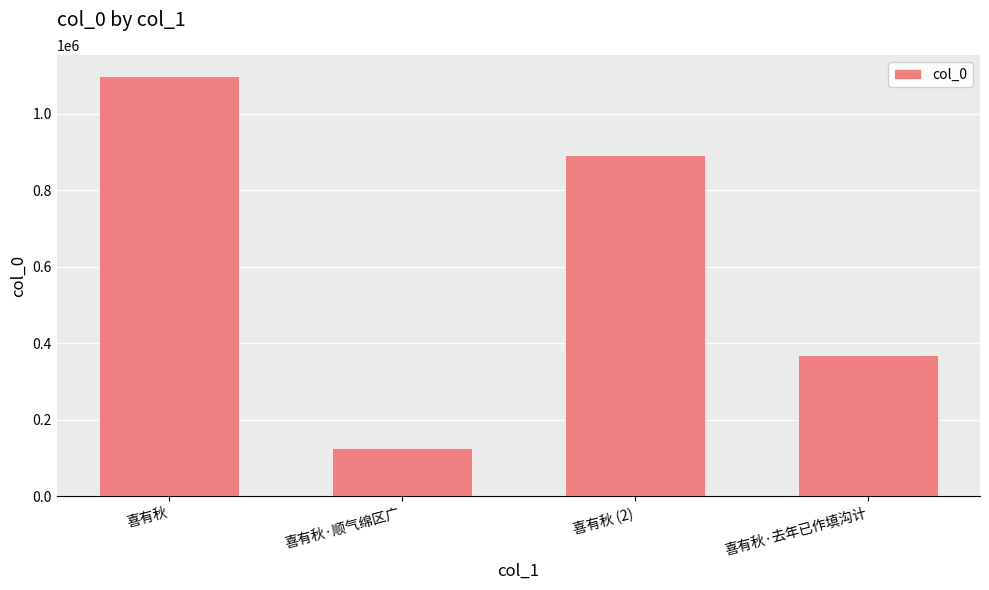

The chart shows a value of 368191 at 喜有秋·去年已作填沟计. True or false?

True